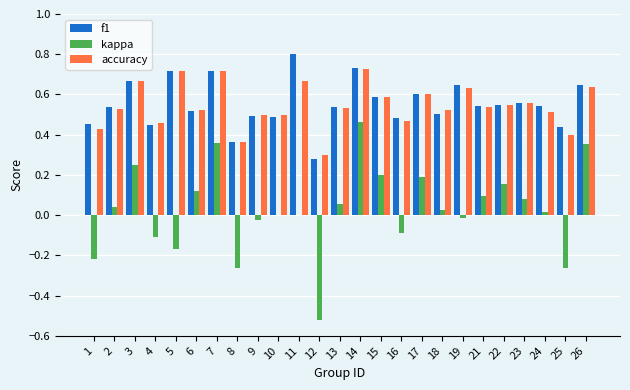

What is the total value across all series at 7?

1.8